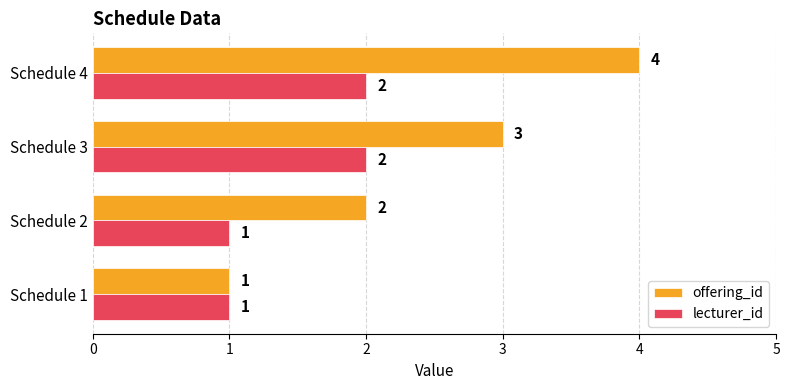

What is the difference between the maximum and minimum values in the offering_id series?

3